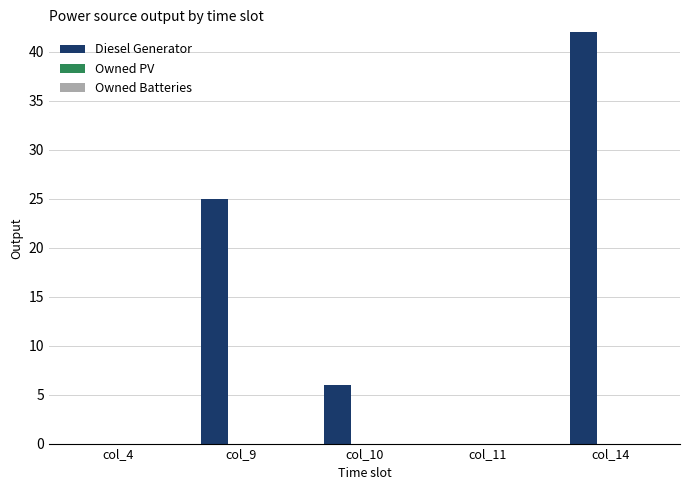

Is the value of Owned Batteries at col_11 greater than the value of Owned PV at col_4?

No